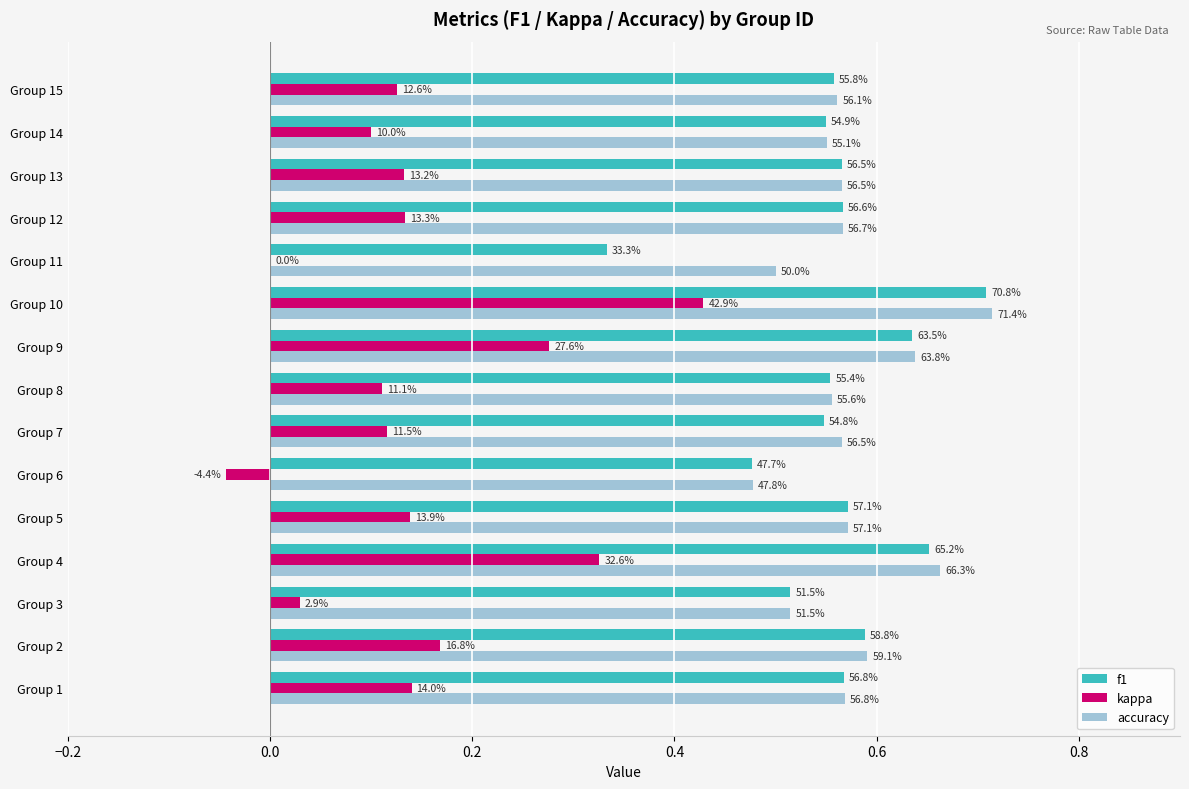

What are all the series names shown in the legend?

f1, kappa, accuracy